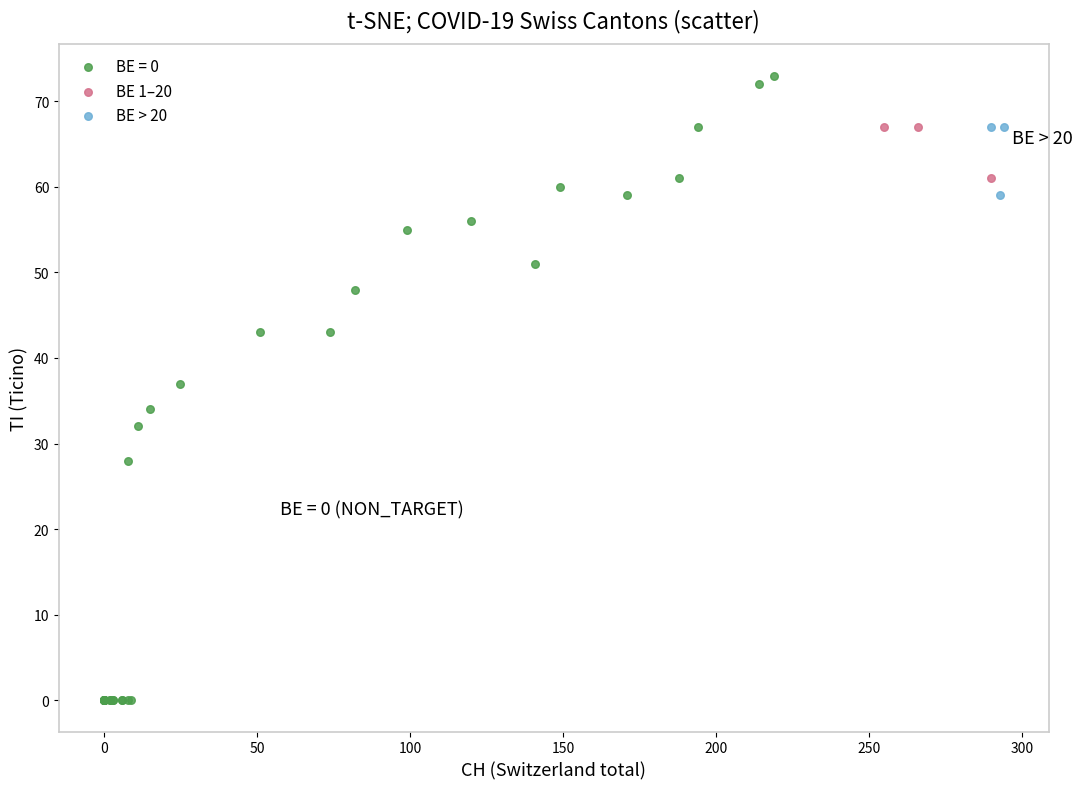

Which series reaches the maximum Y coordinate?

BE = 0